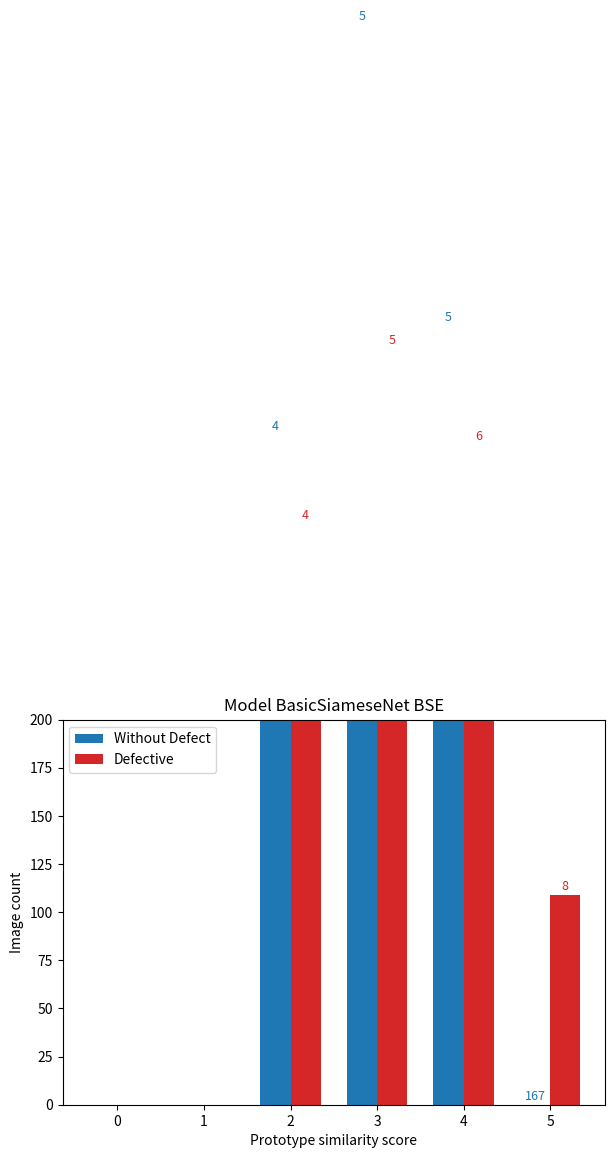

What is the sum of all Without Defect values?

1313.2